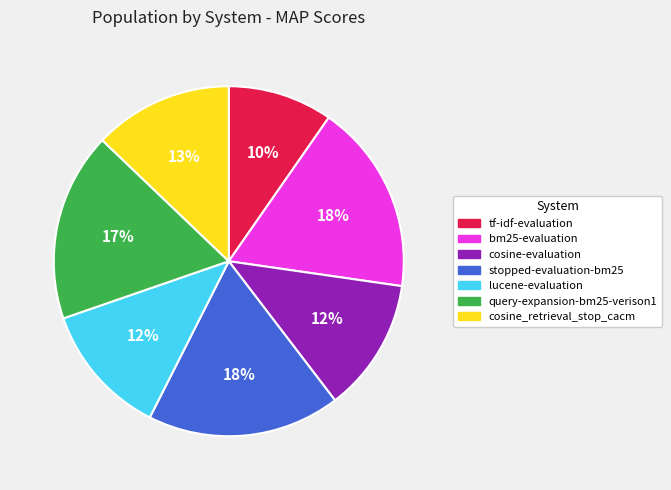

To the nearest percent, what is the difference between the largest and smallest slice percentages?

8%